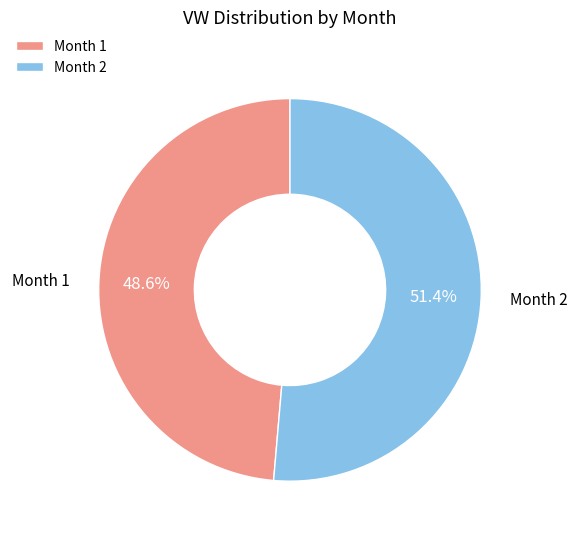

What is the ratio of the value at Month 2 to the value at Month 1?

1.1